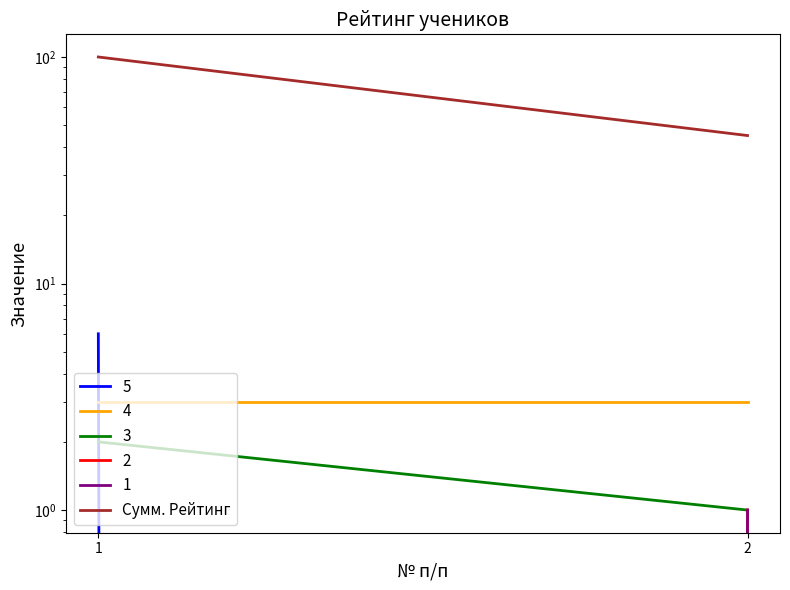

What is the average value?

72